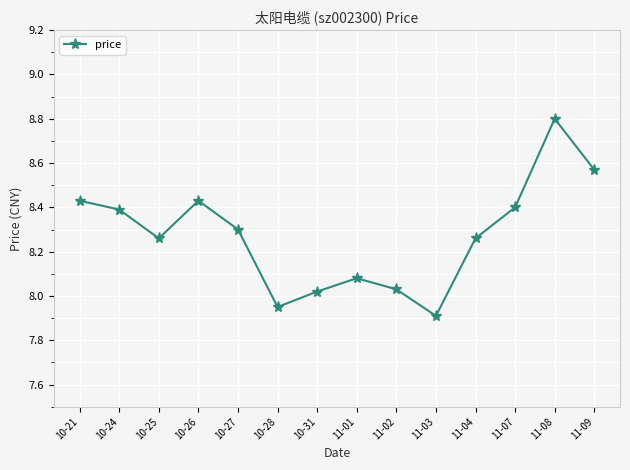

Where is the first local maximum?

10-26